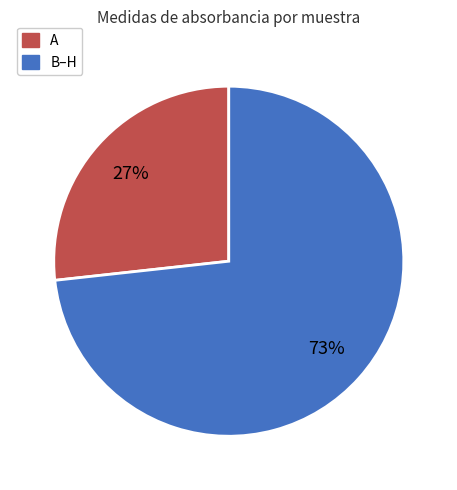

Is there a majority slice in this chart?

Yes